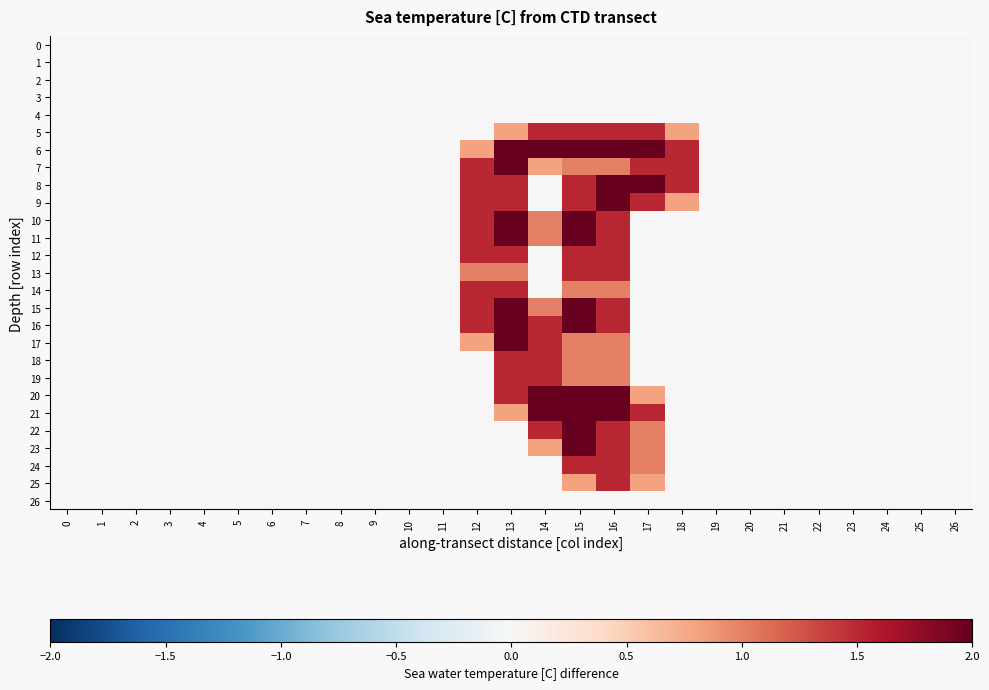

How many series are shown in this chart?

27